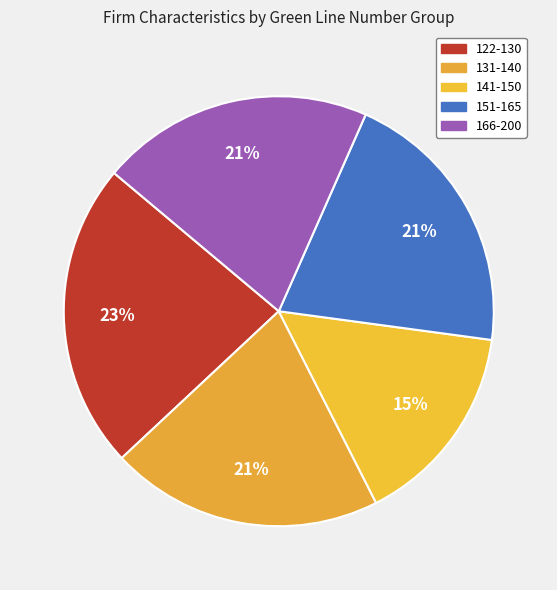

Which category has the smallest portion of the pie?

141-150